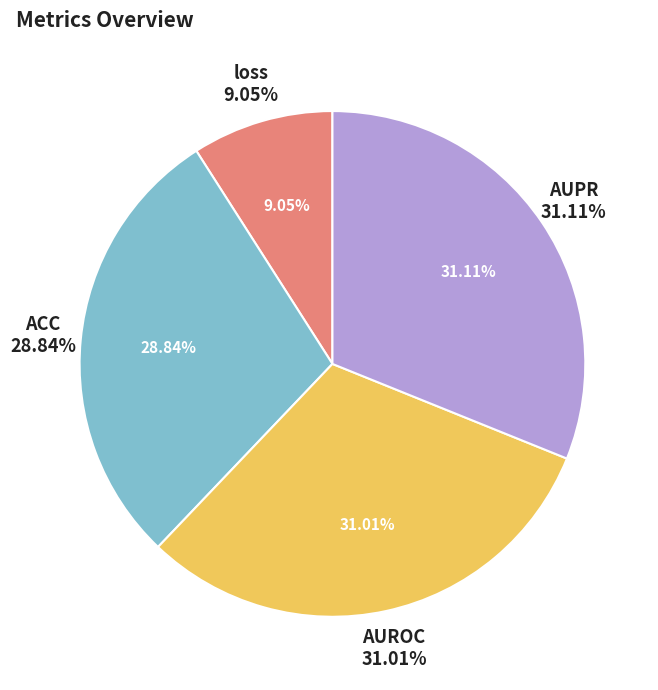

Does any single category account for the majority?

No